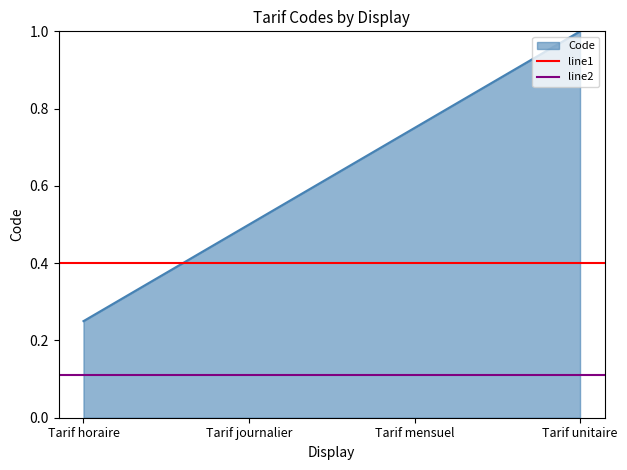

True or false: line2 has a value of 0.1 at Tarif journalier.

True